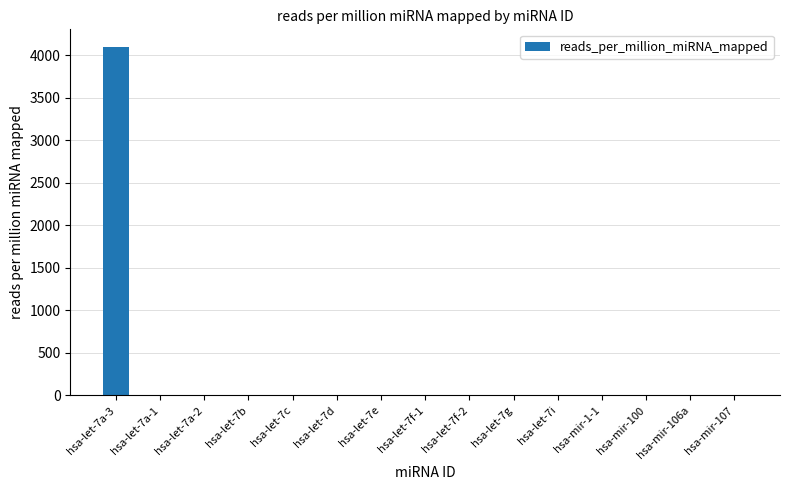

Is it true that the value at hsa-let-7f-1 is 0.0?

True